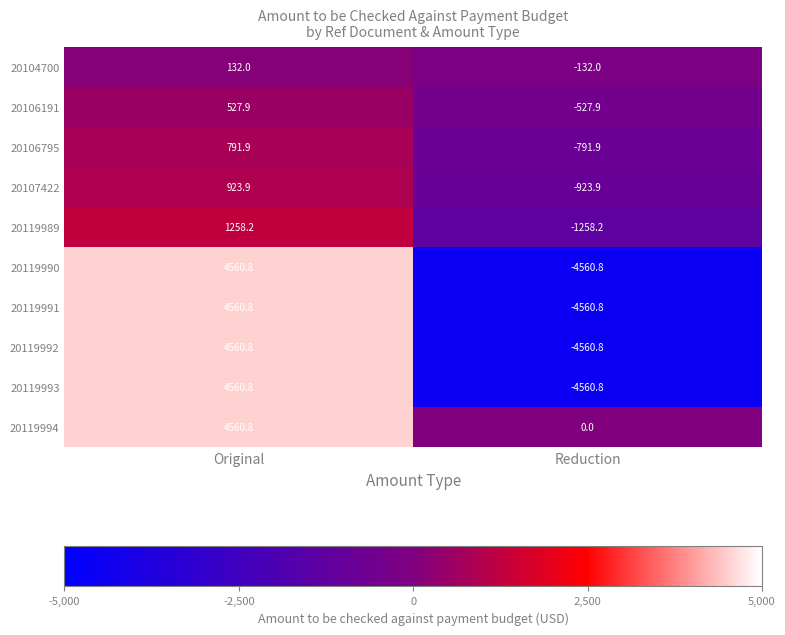

What is the difference between the highest and lowest values at Original?

4428.8